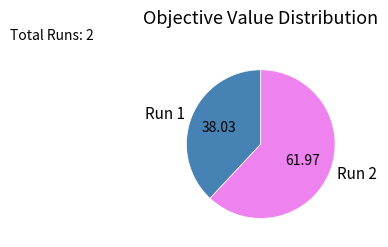

True or false: Run 1 accounts for 47% of the total.

False